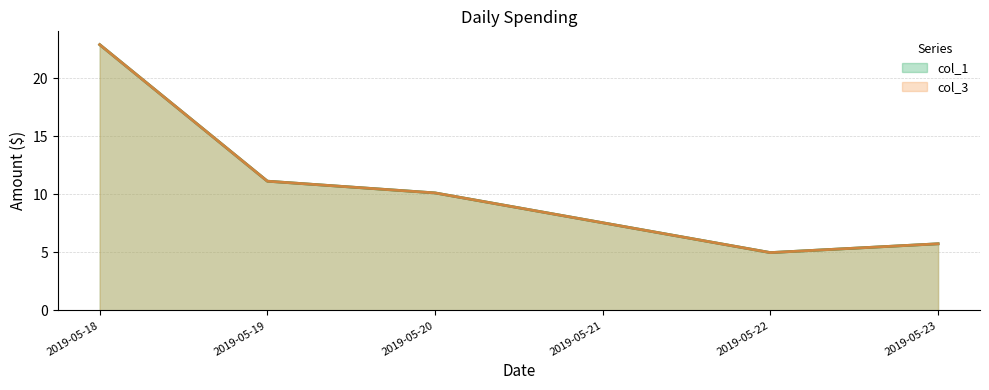

What are all the series names shown in the legend?

col_1, col_3